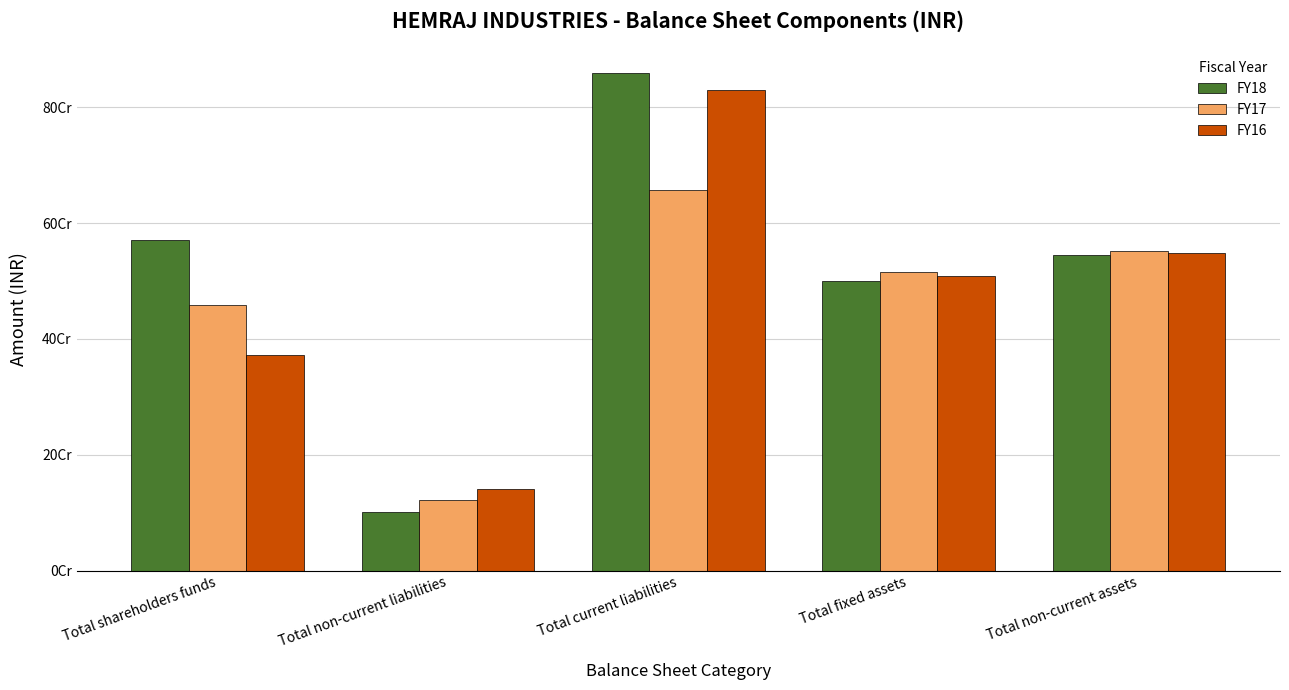

Is the value of FY17 at Total non-current liabilities greater than the value of FY18 at Total shareholders funds?

No